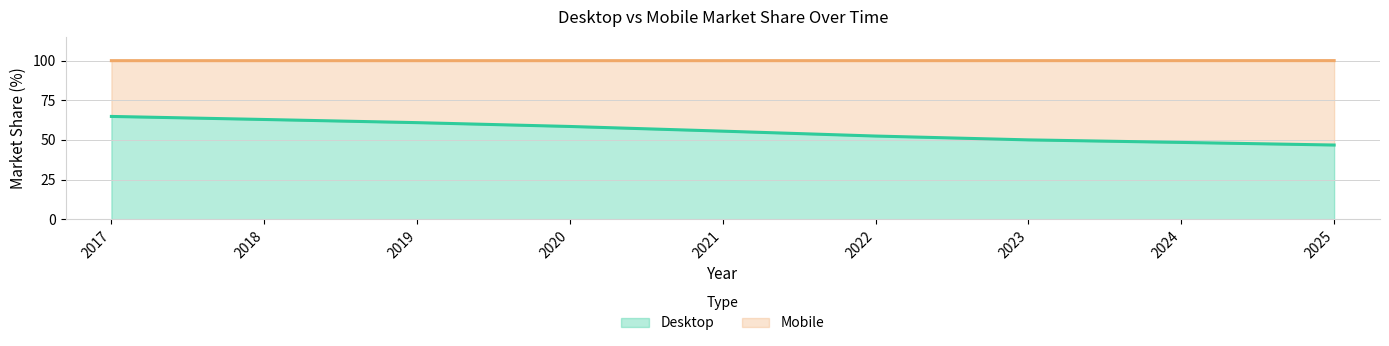

What is the change in value from 2024 to 2025?

-1.6